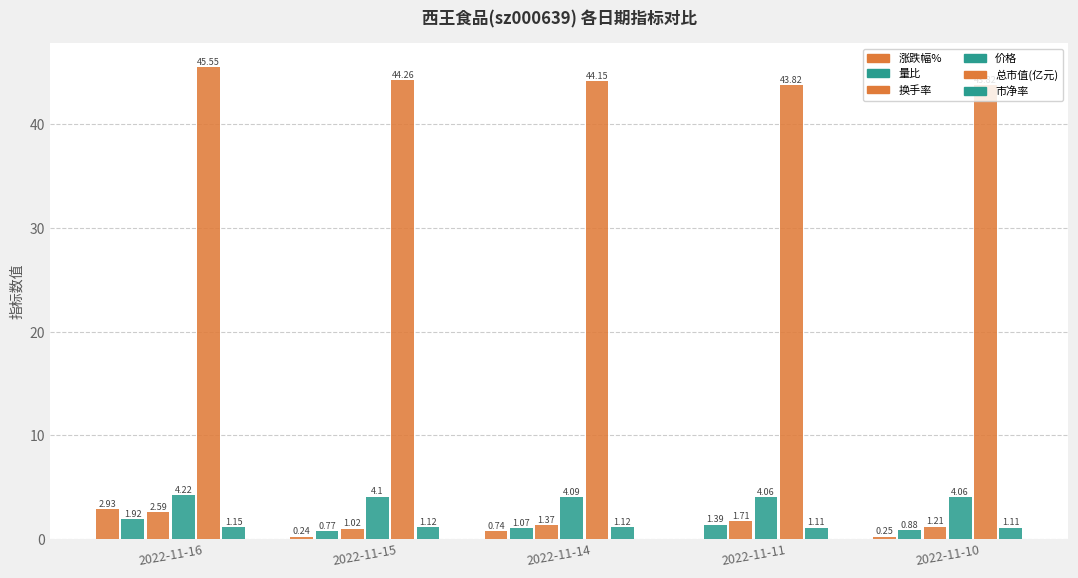

What is the greatest value displayed?

45.5